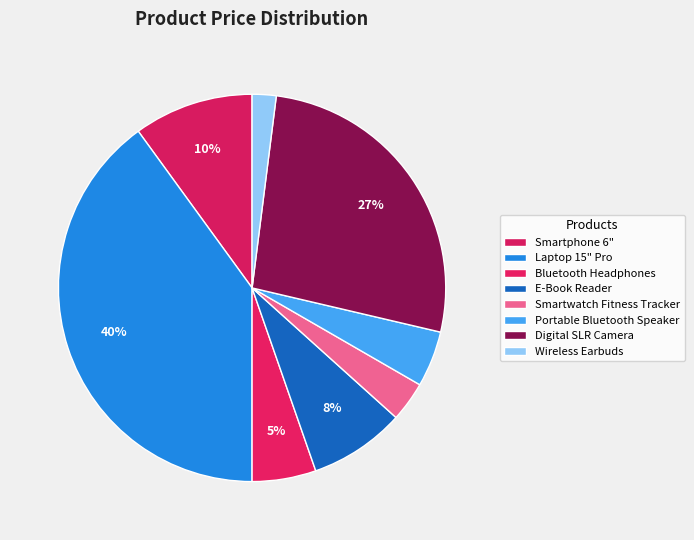

What portion of the pie excludes Smartphone 6"?

90.0%